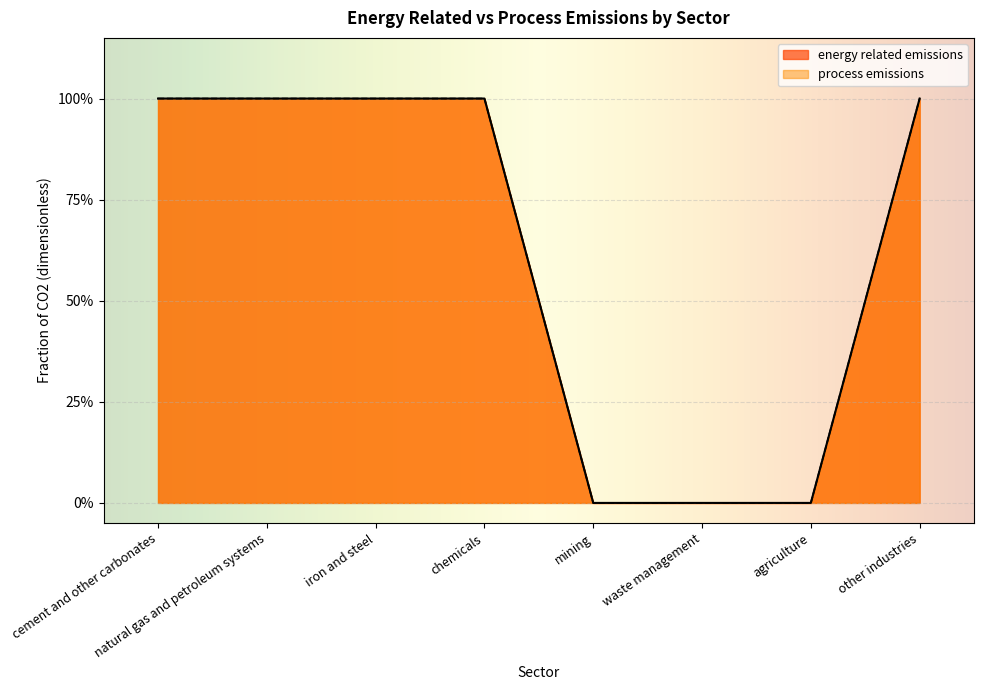

What is the label of the 4th point from the left?

chemicals